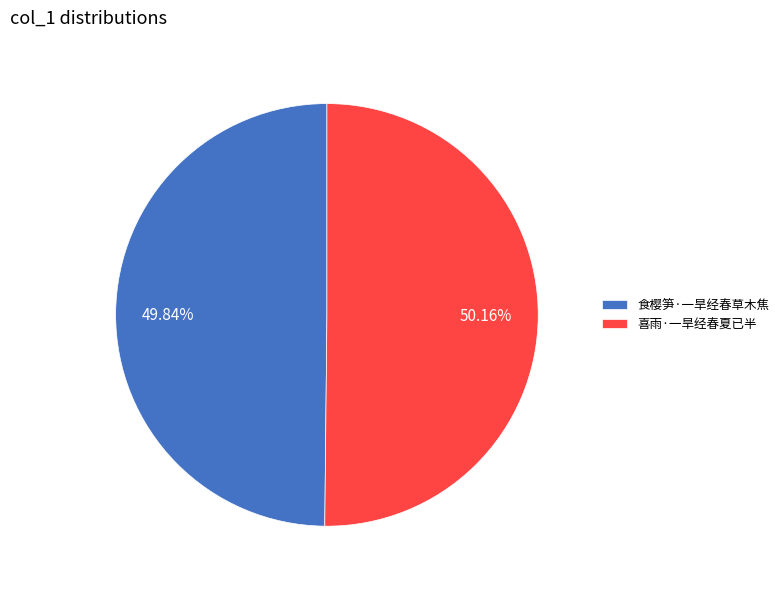

Is it true that 喜雨·一旱经春夏已半 is 50% of the pie?

True